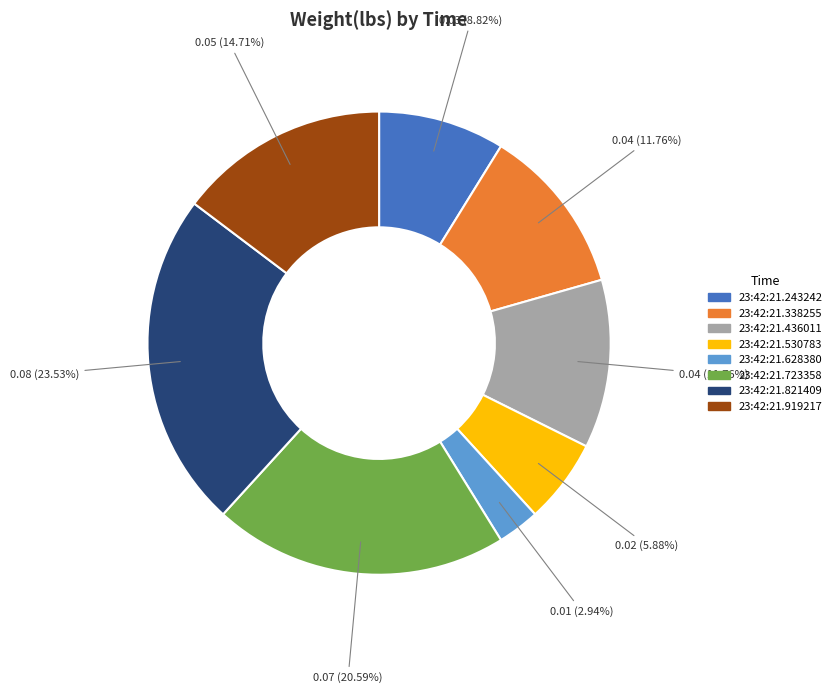

Between 23:42:21.919217 and 23:42:21.723358, which is larger?

23:42:21.723358